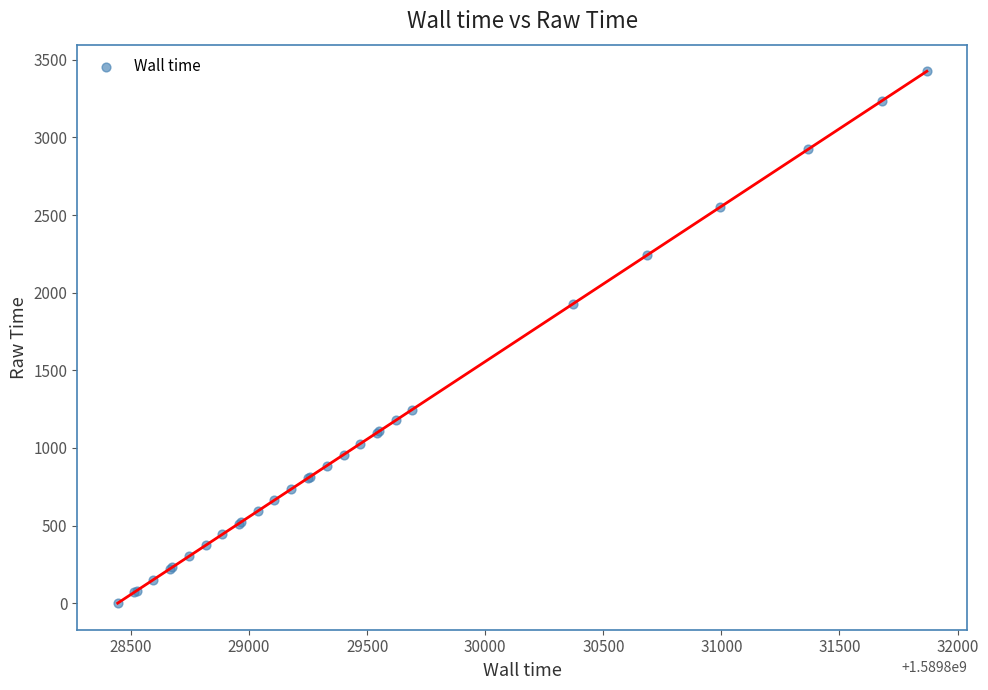

What Y value in the scatter plot is closest to 1712?

1929.1